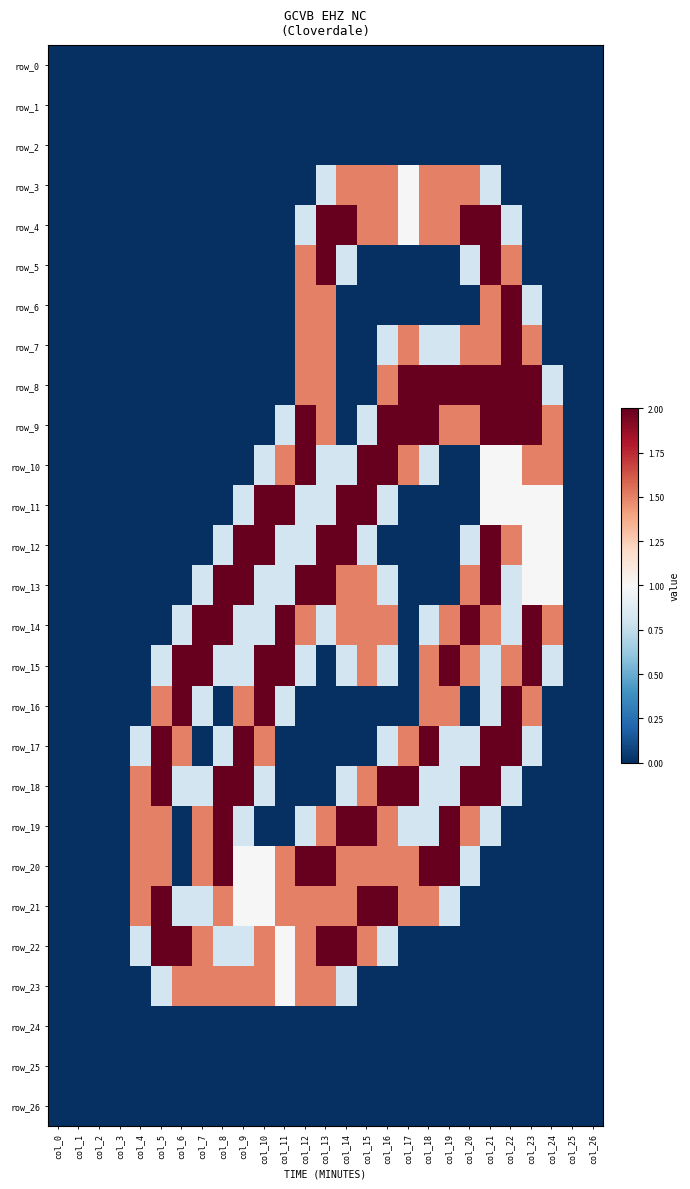

Which series changed the most between col_0 and col_23?

row_8